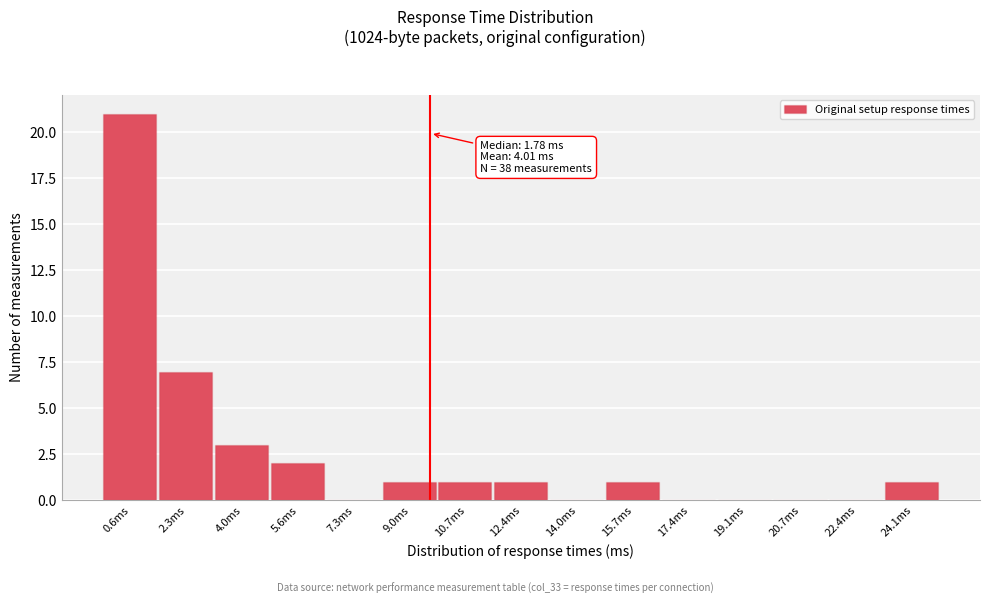

Reading left to right, what are all the values shown in this chart?

0.6ms=21	2.3ms=7	4.0ms=3	5.6ms=2	7.3ms=0	9.0ms=1	10.7ms=1	12.4ms=1	14.0ms=0	15.7ms=1	17.4ms=0	19.1ms=0	20.7ms=0	22.4ms=0	24.1ms=1